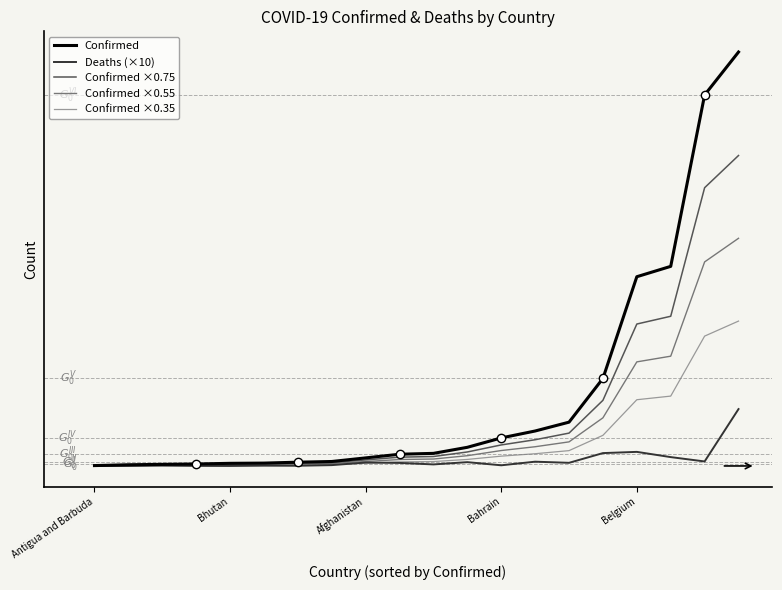

At which category is the sum across all series the highest?

19